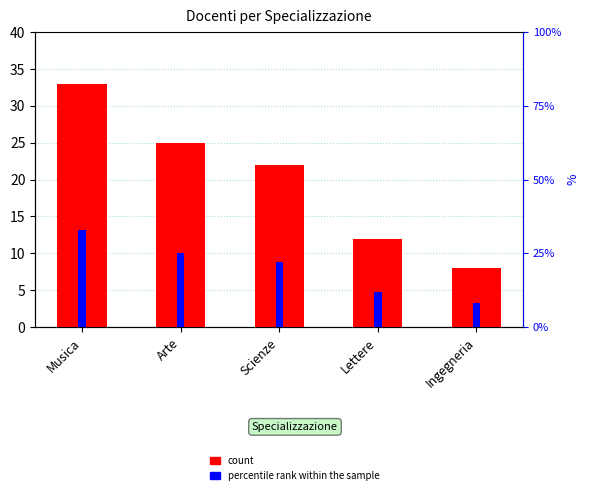

Which series changed the most between Arte and Scienze?

count